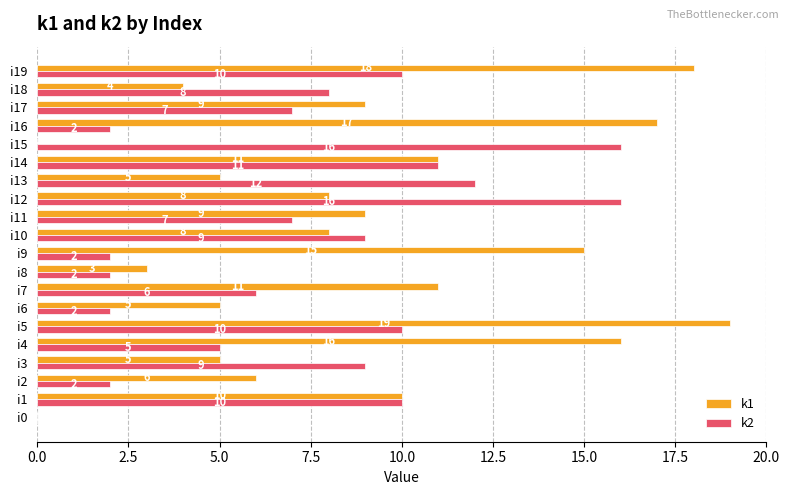

Which label corresponds to the largest value in the chart?

i5